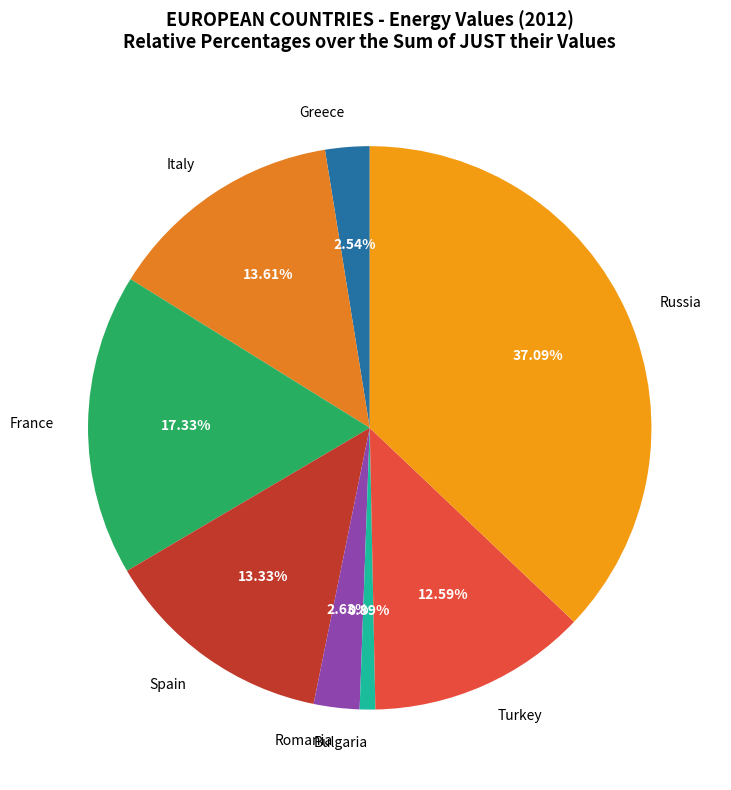

True or false: Russia accounts for 1% of the total.

False